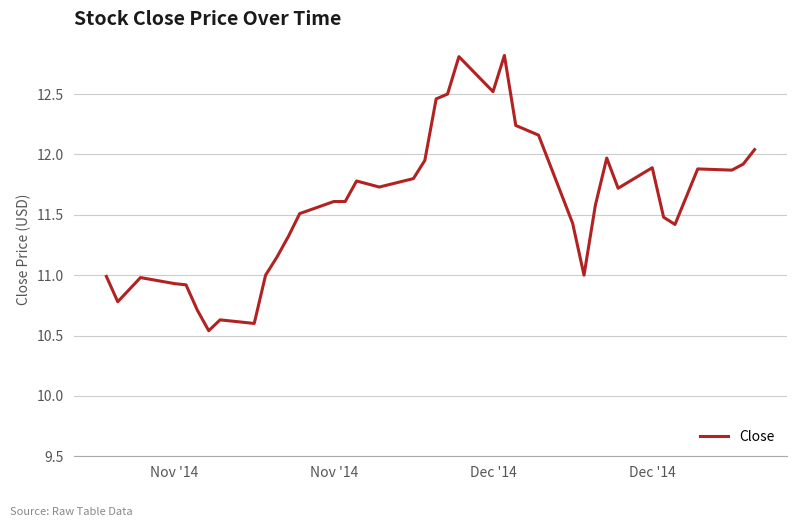

What is the maximum value shown in the chart?

12.8